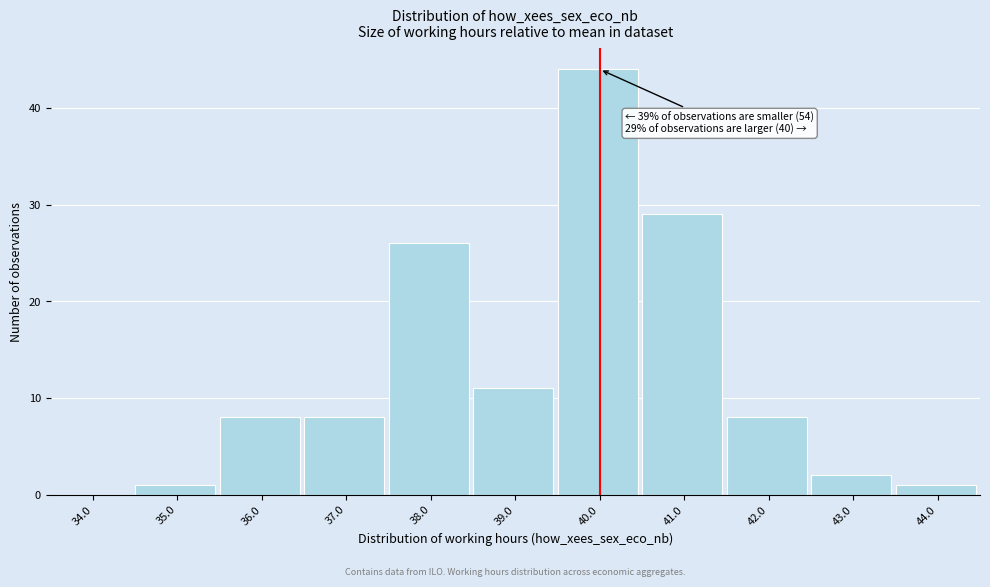

Reading right to left, list all the values displayed in this chart.

44.0=1	43.0=2	42.0=8	41.0=29	40.0=44	39.0=11	38.0=26	37.0=8	36.0=8	35.0=1	34.0=0